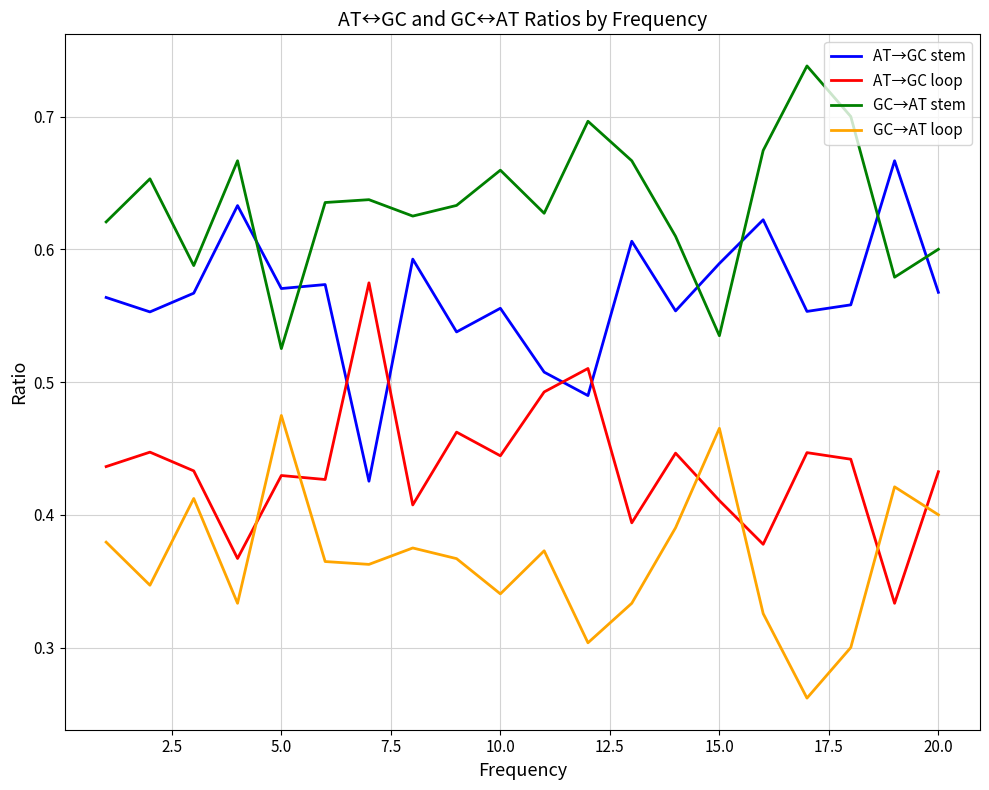

Rank the series by their average value, from highest to lowest.

GC→AT stem, AT→GC stem, AT→GC loop, GC→AT loop